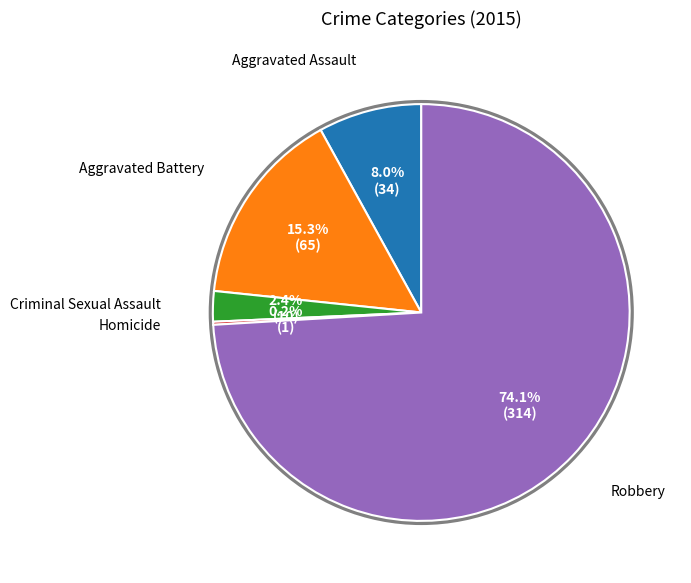

The Homicide slice represents 0% of the pie. True or false?

True